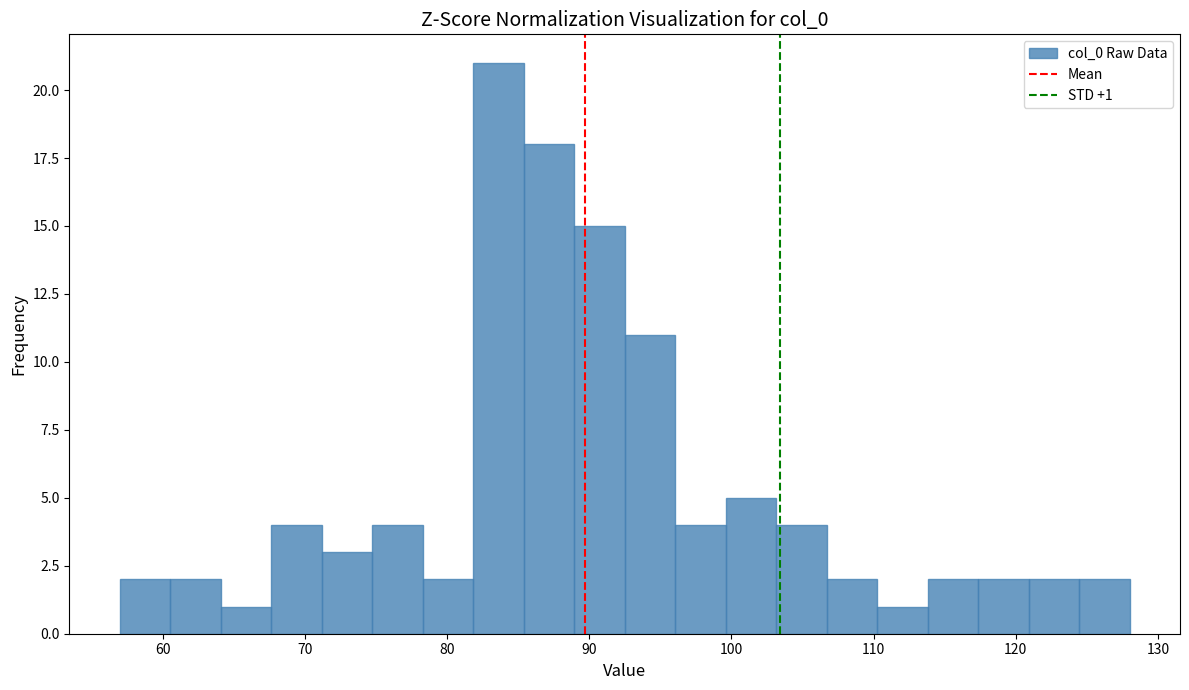

Read against the x-axis, roughly where is the centre of the tallest bar?

84